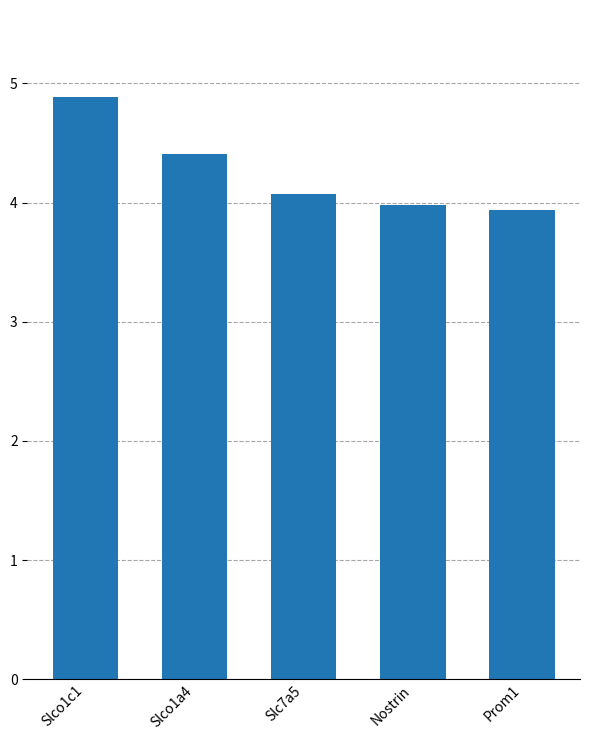

What is the difference between the maximum and minimum values?

0.9